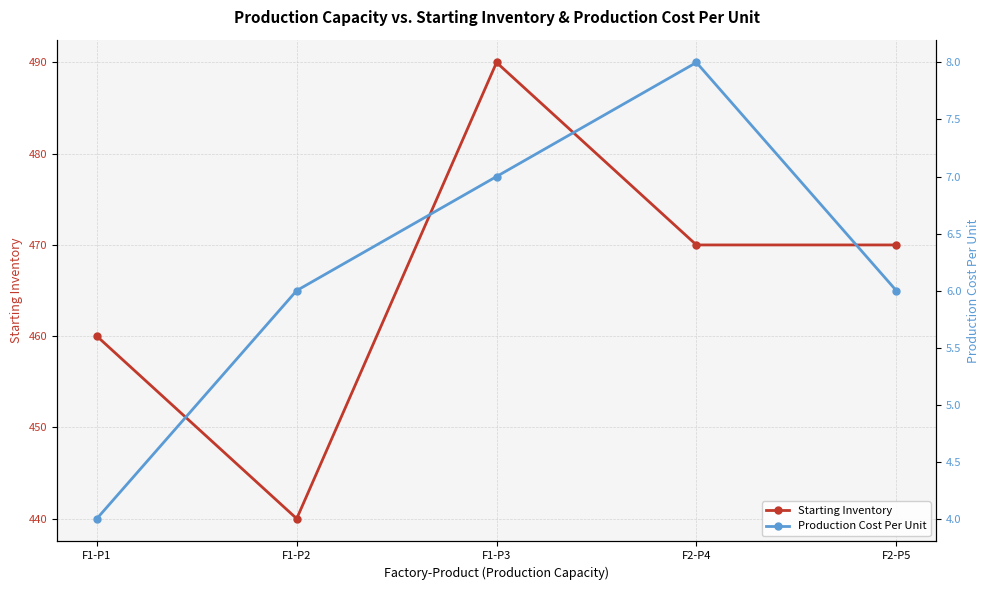

At F1-P3, list the series in order from smallest to largest.

Production Cost Per Unit, Starting Inventory